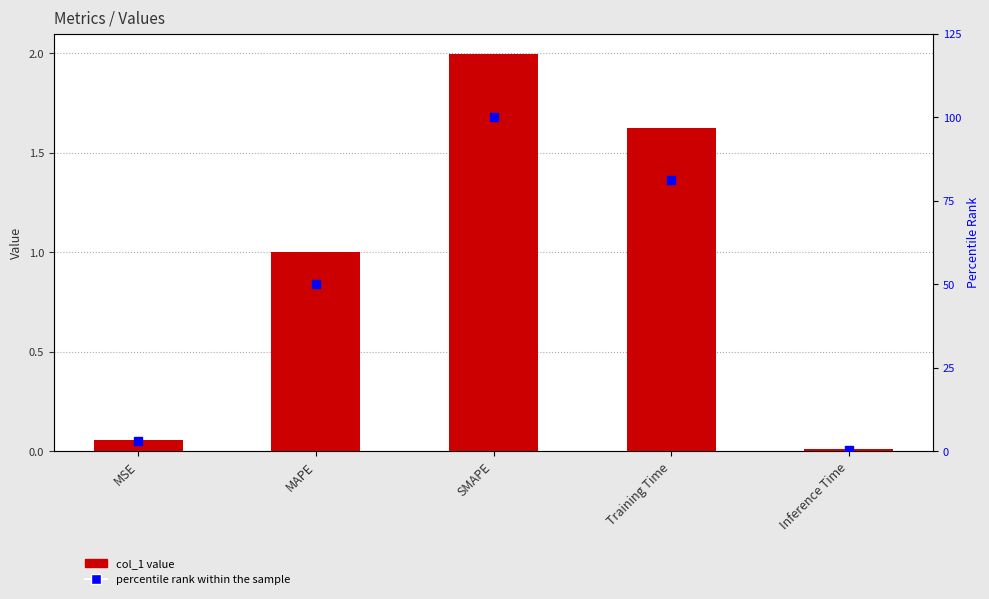

Which series has the largest total across all categories?

percentile rank within the sample